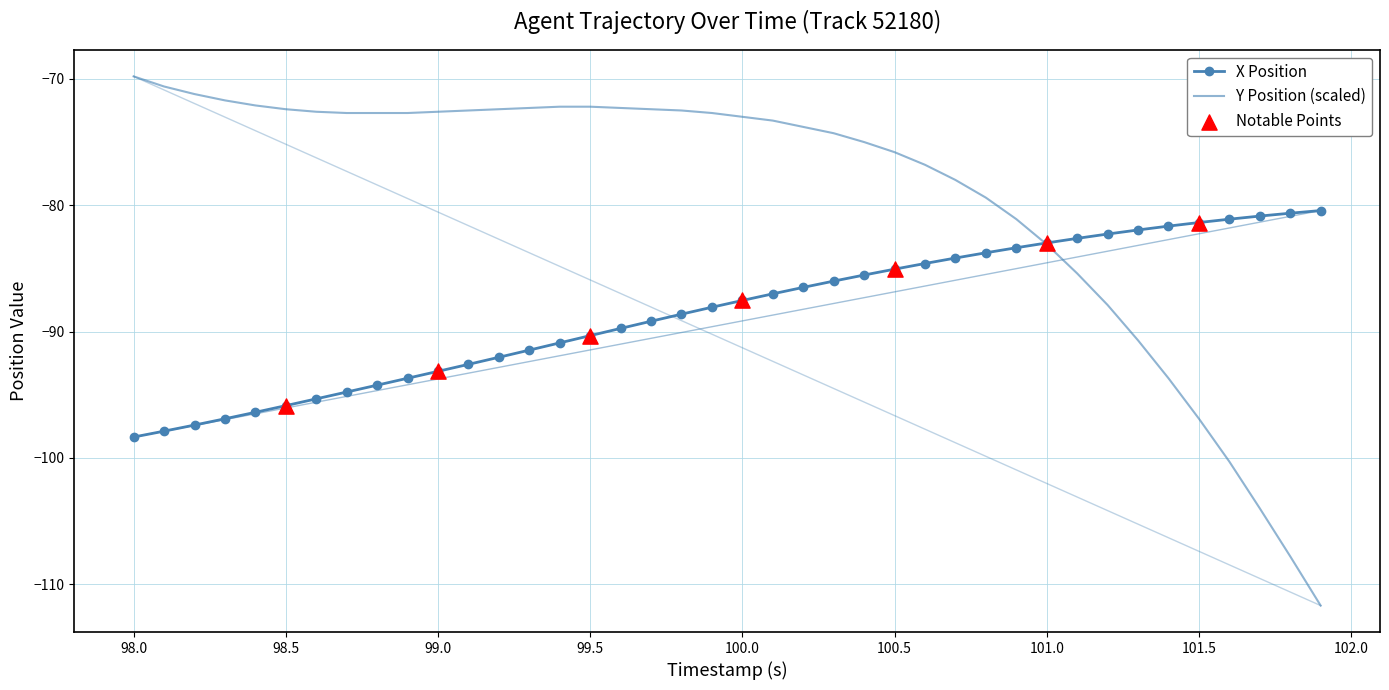

Which series has the widest spread of values?

Y Position (scaled)